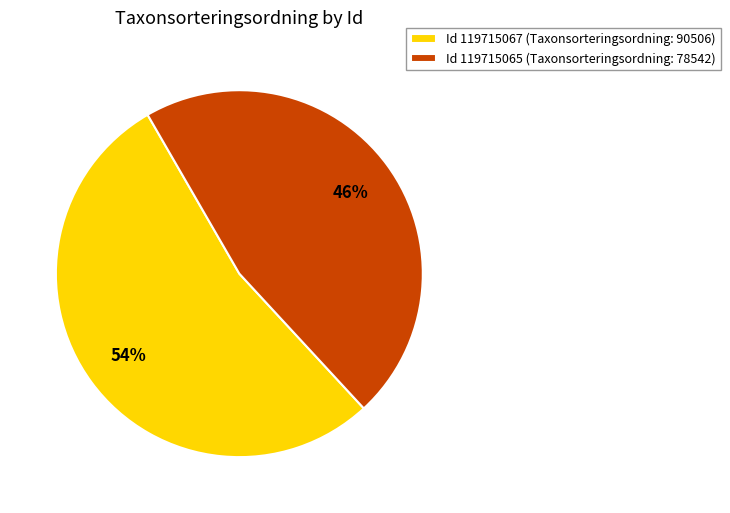

How many slices are in this pie chart?

2